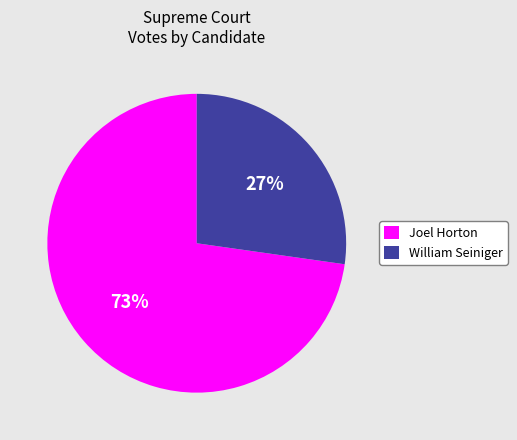

Do Joel Horton and William Seiniger together represent more than half of the pie?

Yes